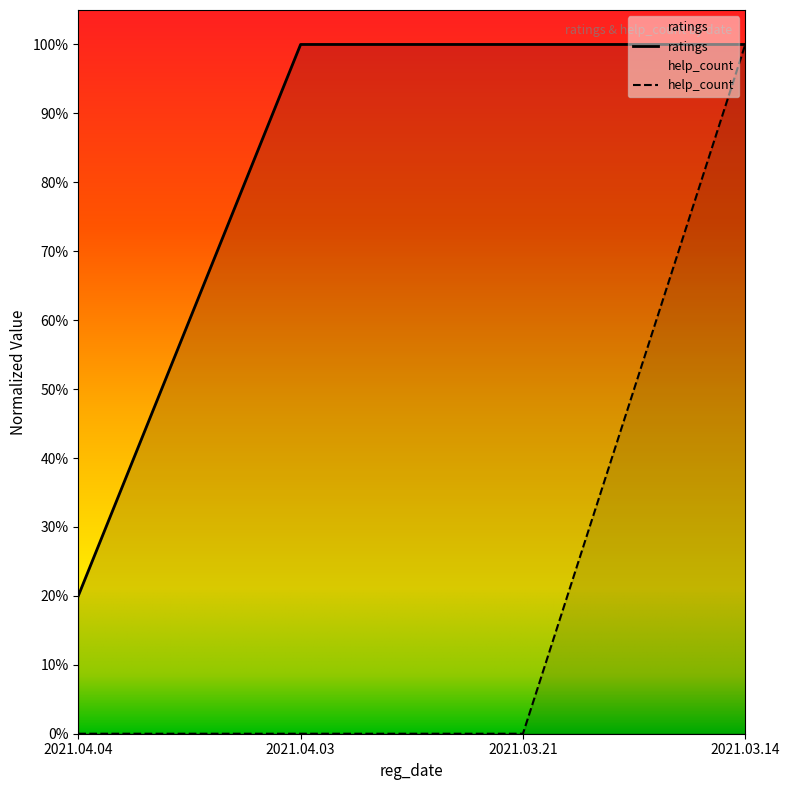

What is the value of the ratings point at the 2nd from the left?

1.0